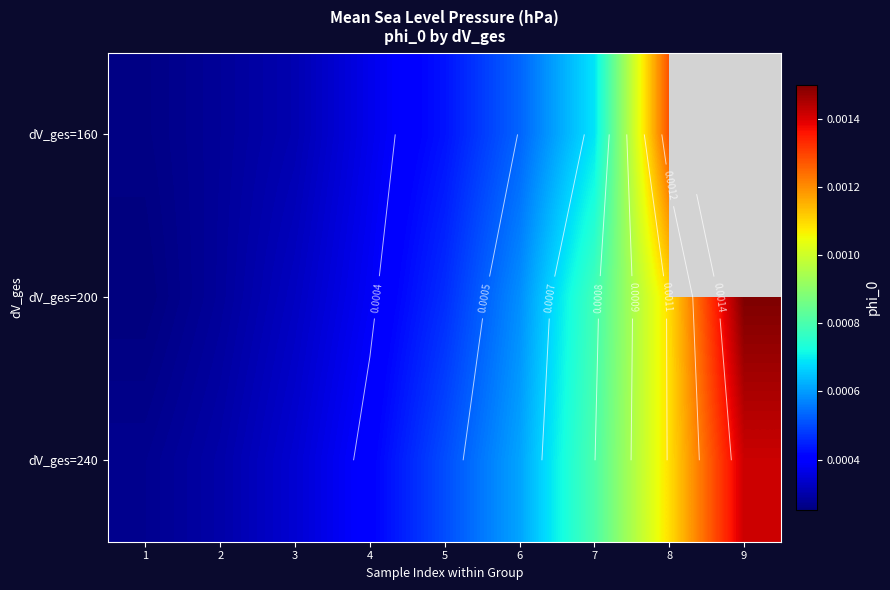

At which label does dV_ges=200 reach its peak?

9